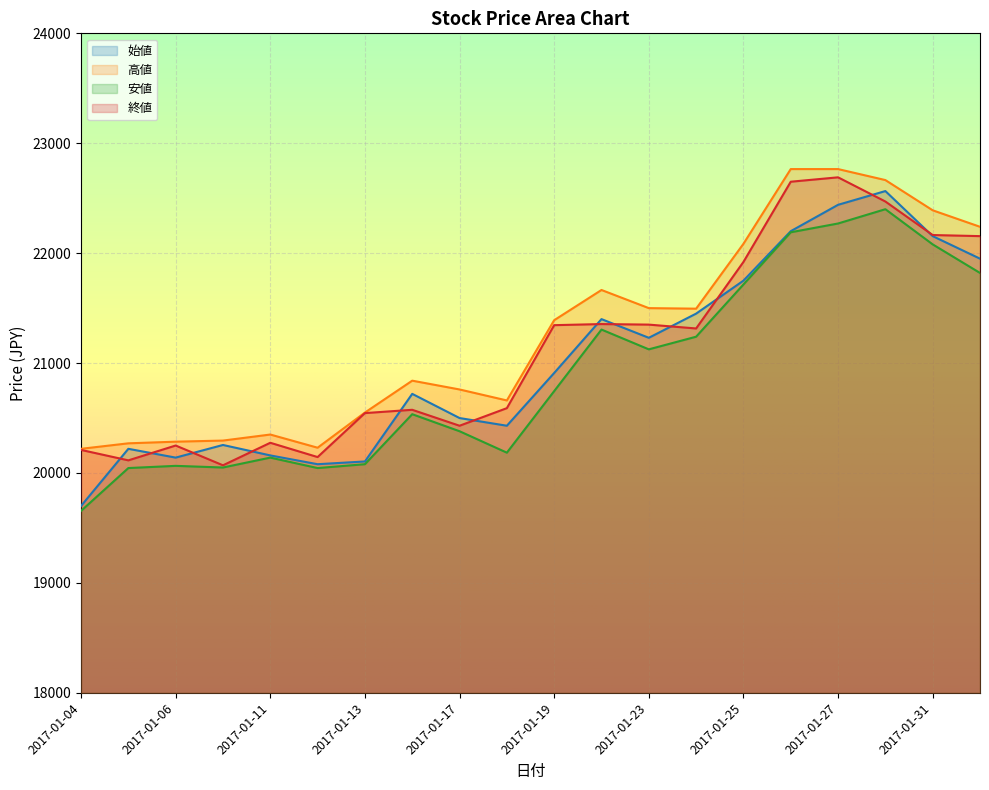

What is the greatest value displayed?

22765